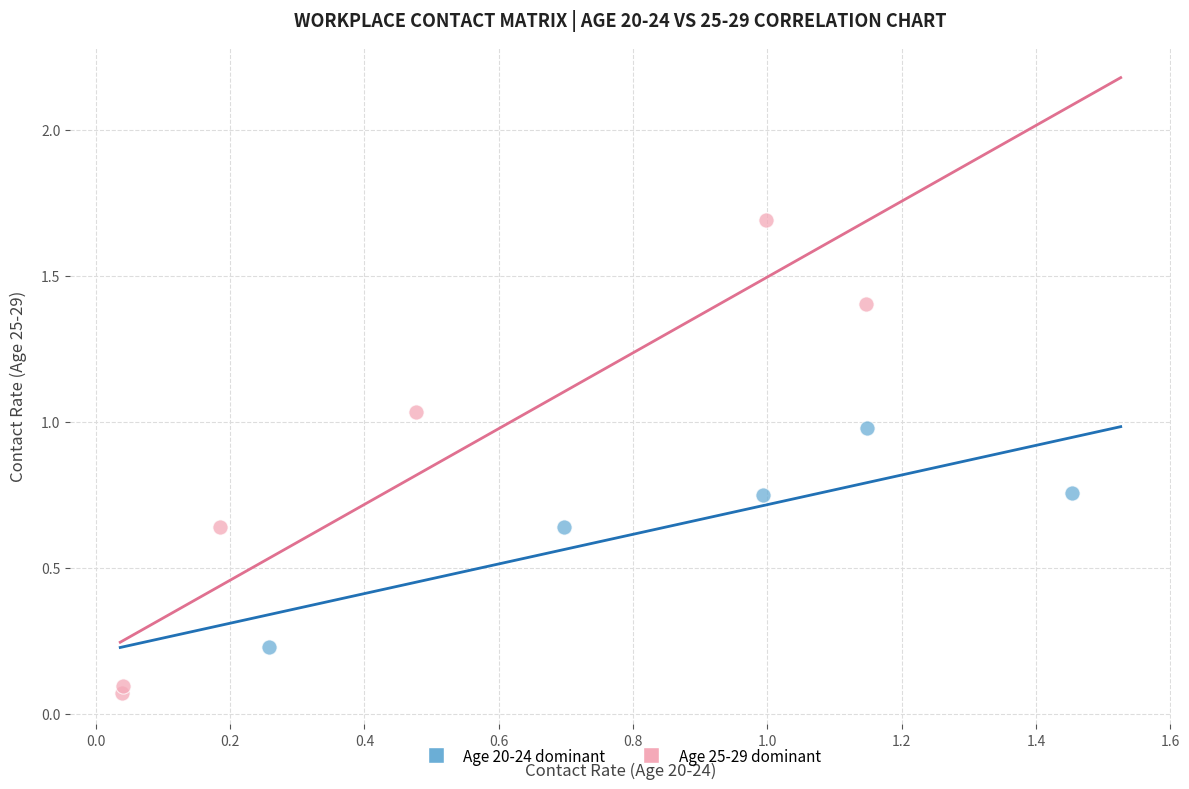

Which series contains the highest Y value?

Age 25-29 dominant